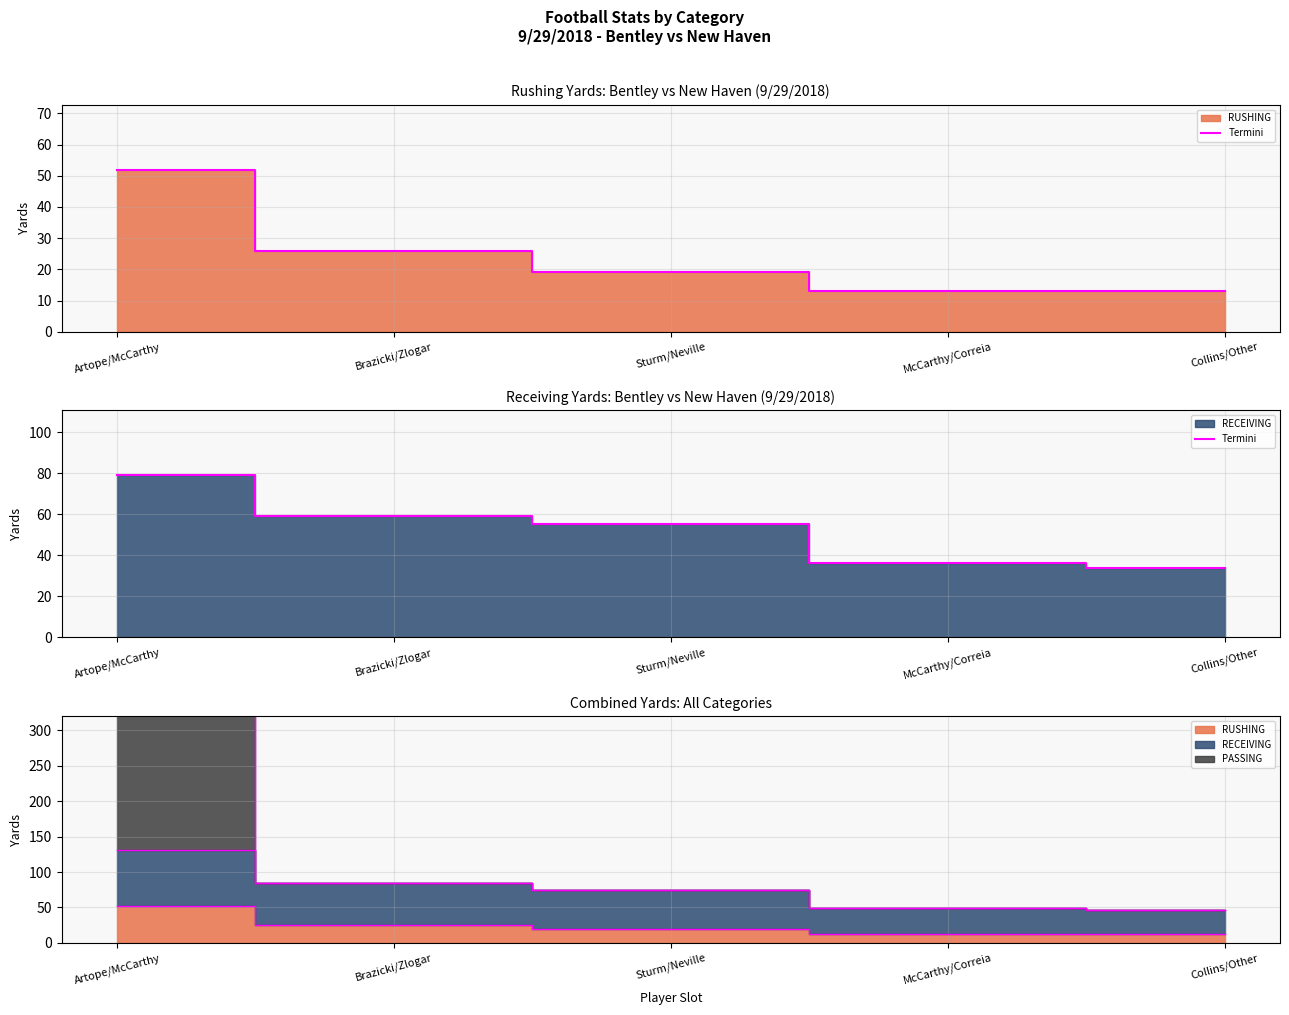

What is the label of the 4th point from the right?

Brazicki/Zlogar